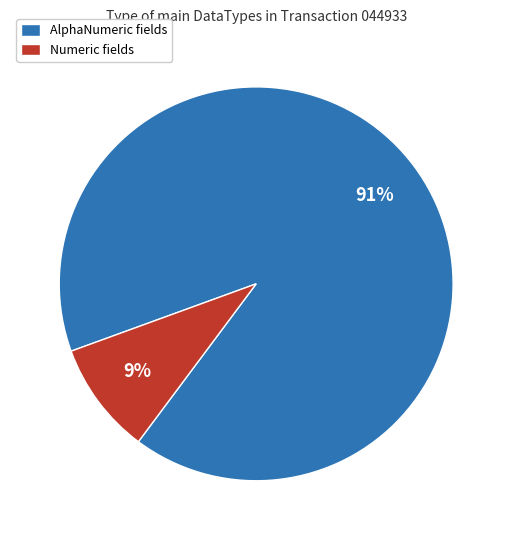

What is the largest slice in the pie chart?

AlphaNumeric